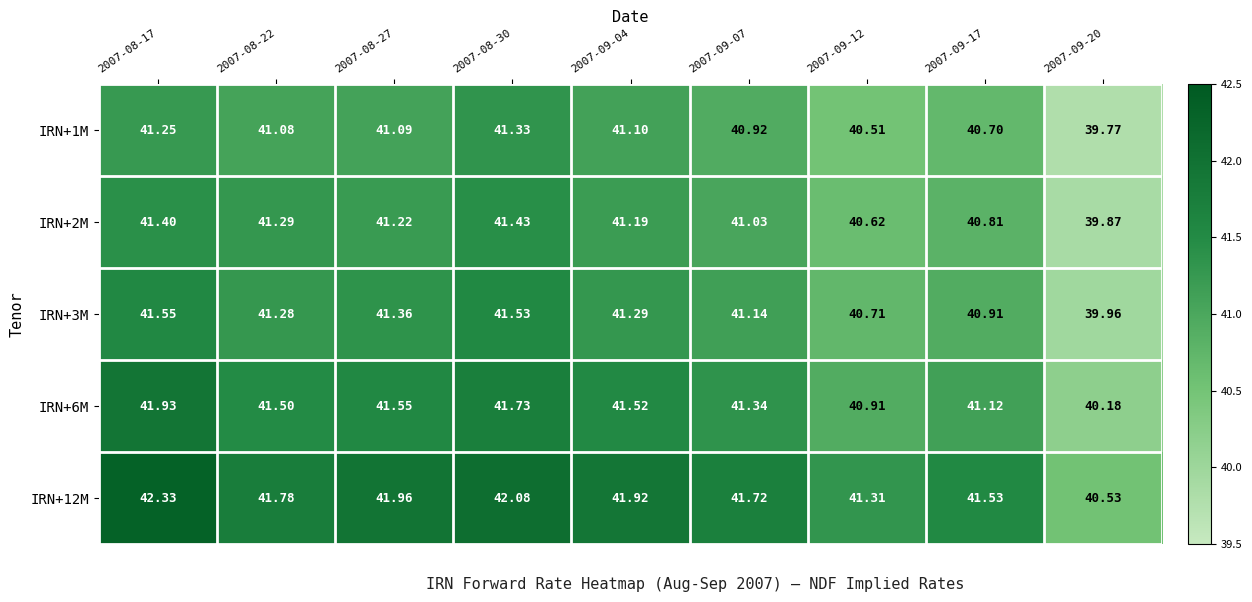

Is the value of IRN+12M at 2007-08-17 greater than the value of IRN+3M at 2007-08-17?

Yes